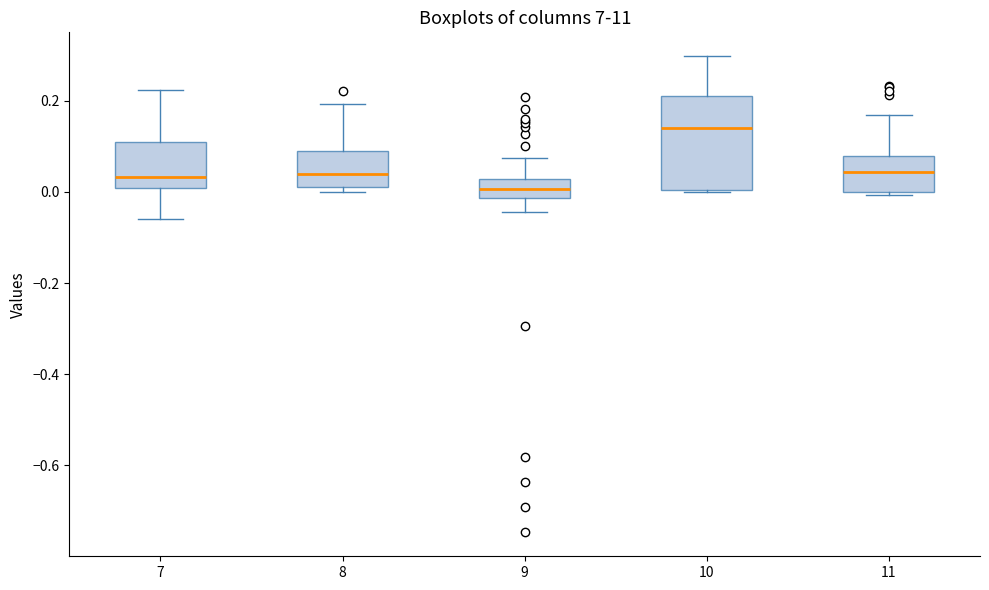

Which box's median line is the lowest?

9